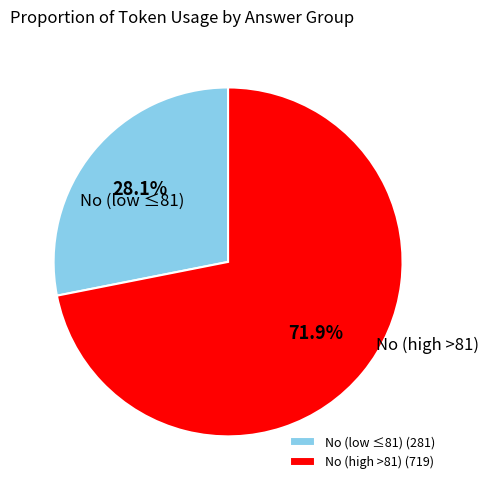

Which slice is the largest?

No (high >81) (719)